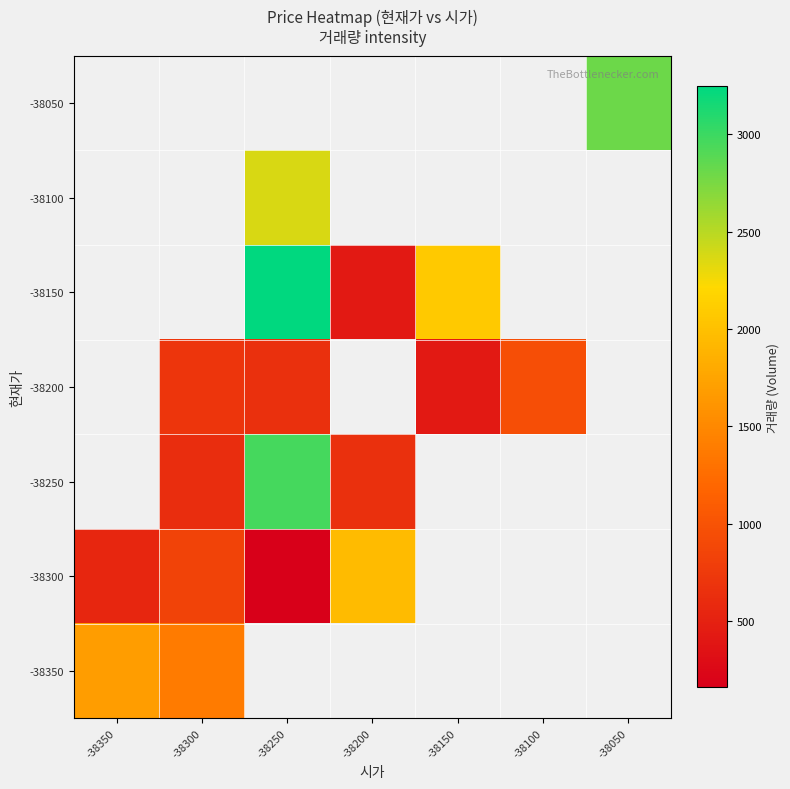

True or false: -38150 has a value of 3705.2 at -38150.

False